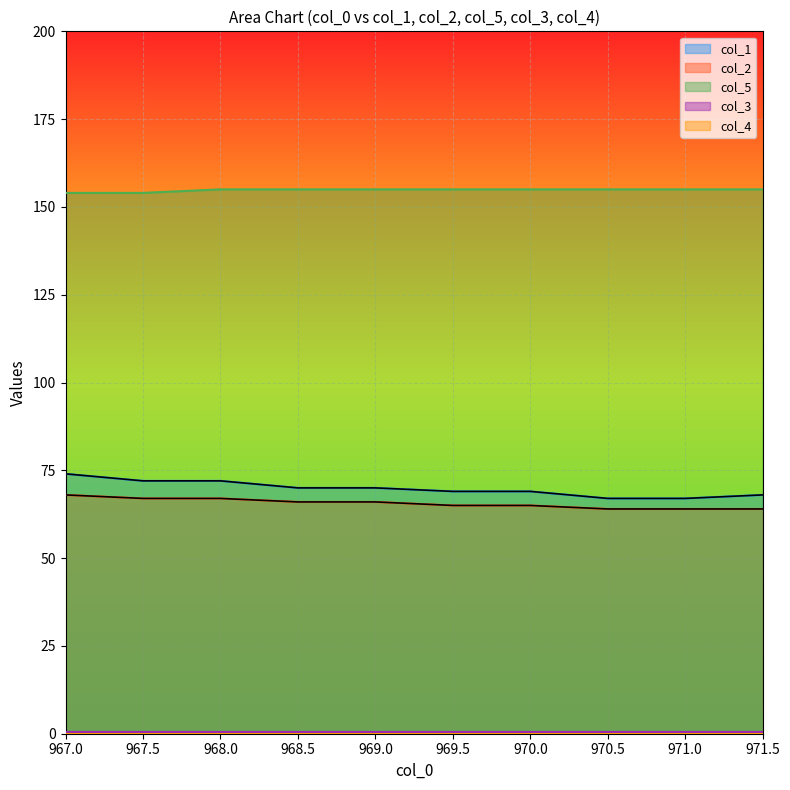

What is the lowest value of the col_5 series?

154.0